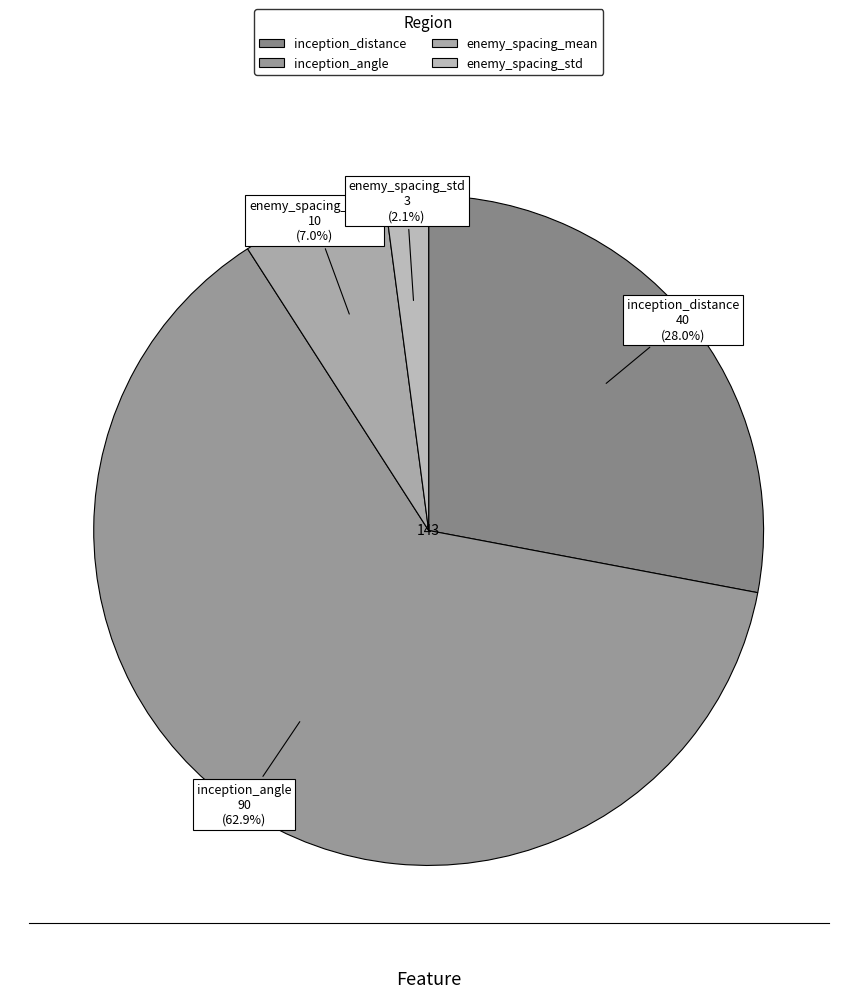

Which has a higher value, enemy_spacing_std or inception_angle?

inception_angle